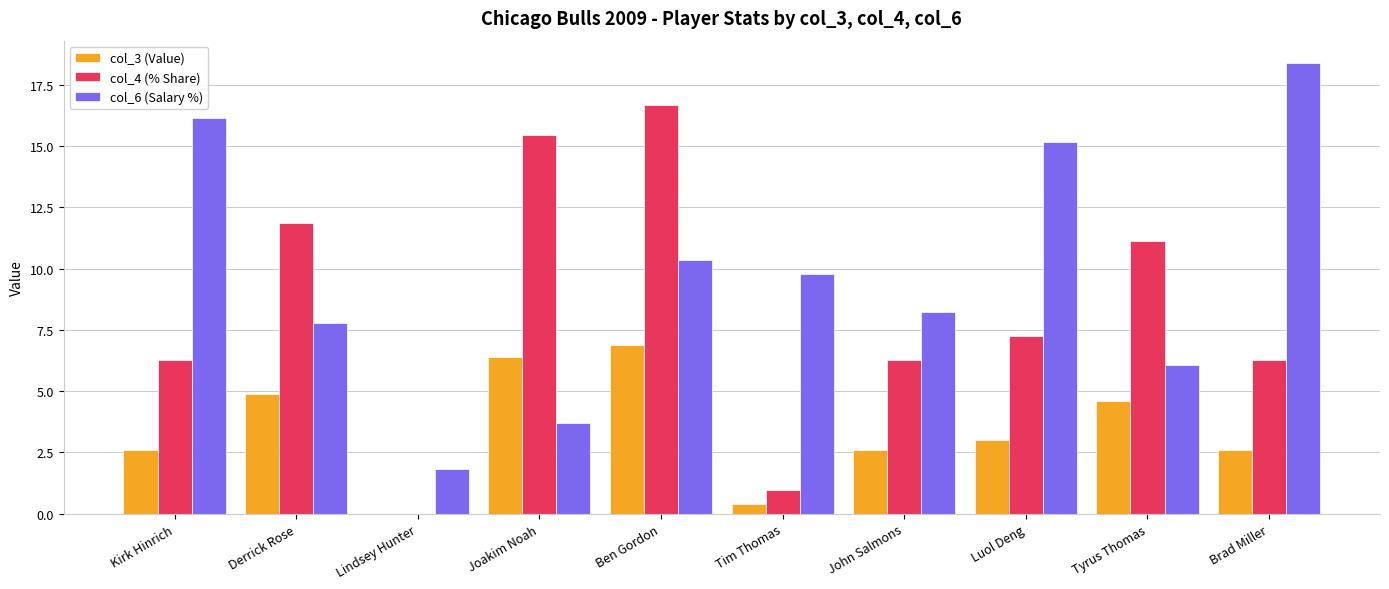

Which category has the highest value in the col_3 (Value) series?

Ben Gordon